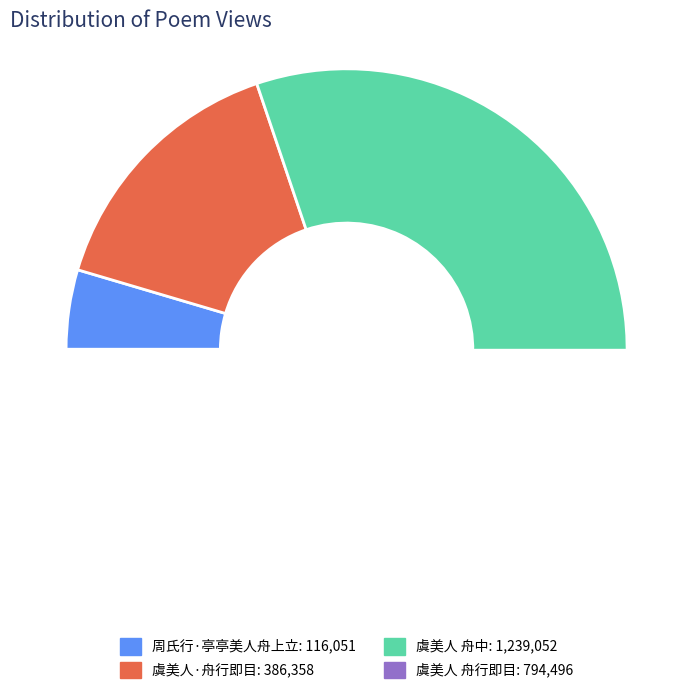

What percentage is NOT represented by 虞美人 舟行即目?

68.7%